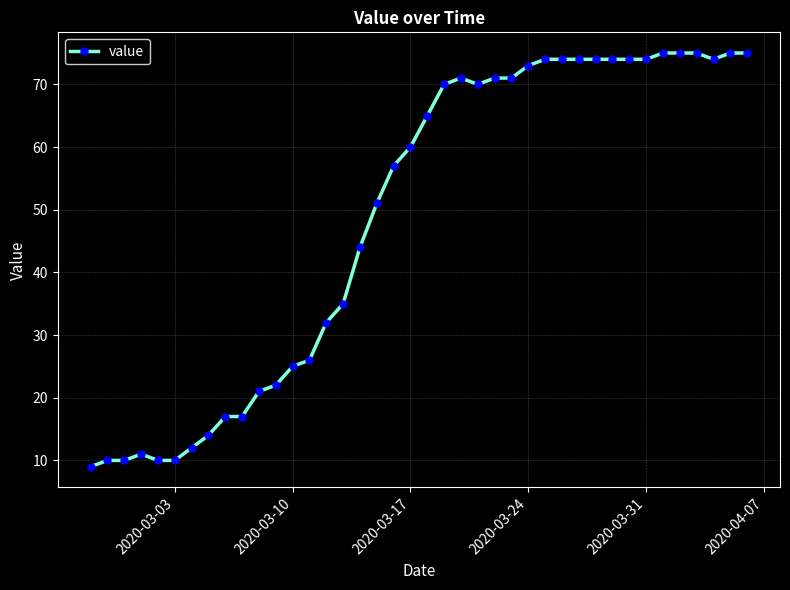

What is the maximum value shown in the chart?

75